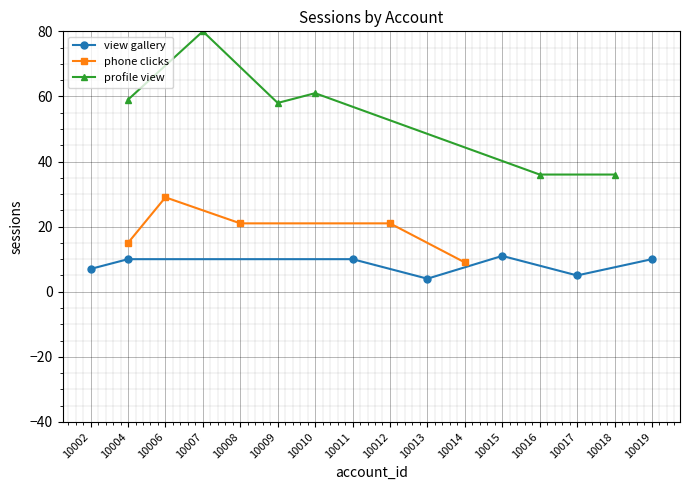

What value does the data have at 10004?

10